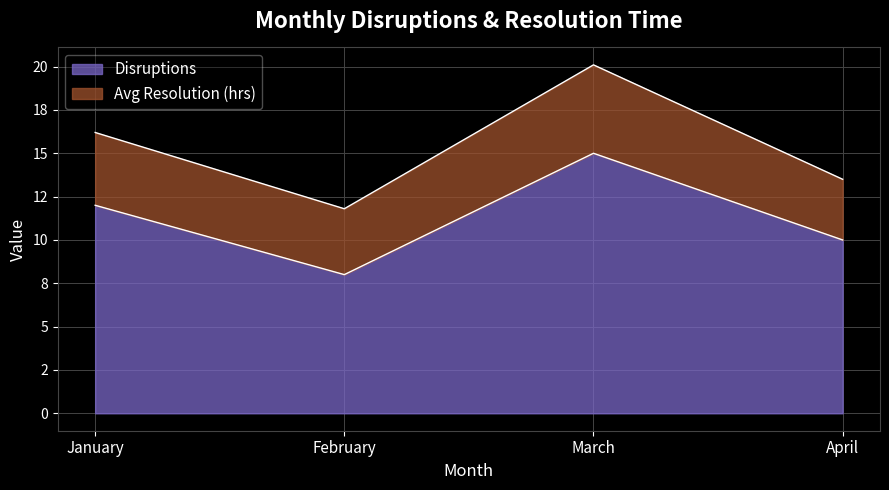

Does the chart display data point markers on the line(s)?

No